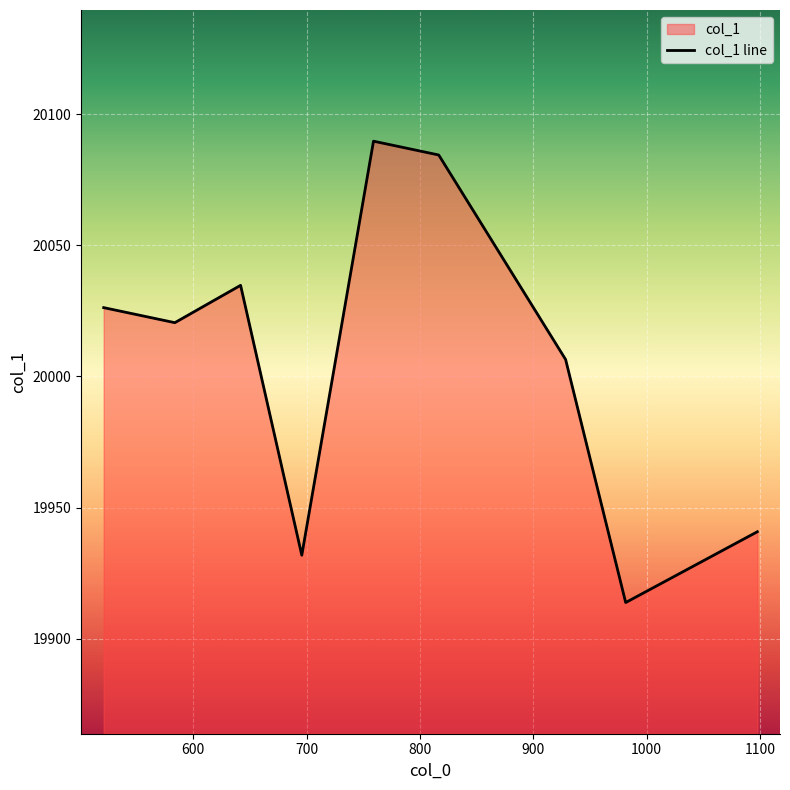

Rank the categories by value from highest to lowest.

758.9984551686375, 816.5680874569576, 641.7083573524659, 520.907577526894, 583.7025777508742, 928.5288018742909, 1097.7264365889125, 695.7193108562344, 981.5499477807393